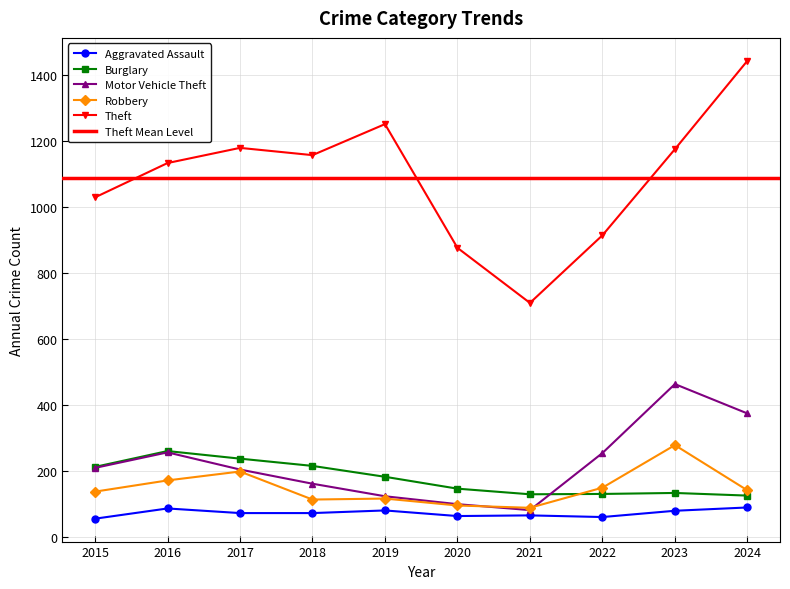

At which label does Motor Vehicle Theft first exceed 208?

2016